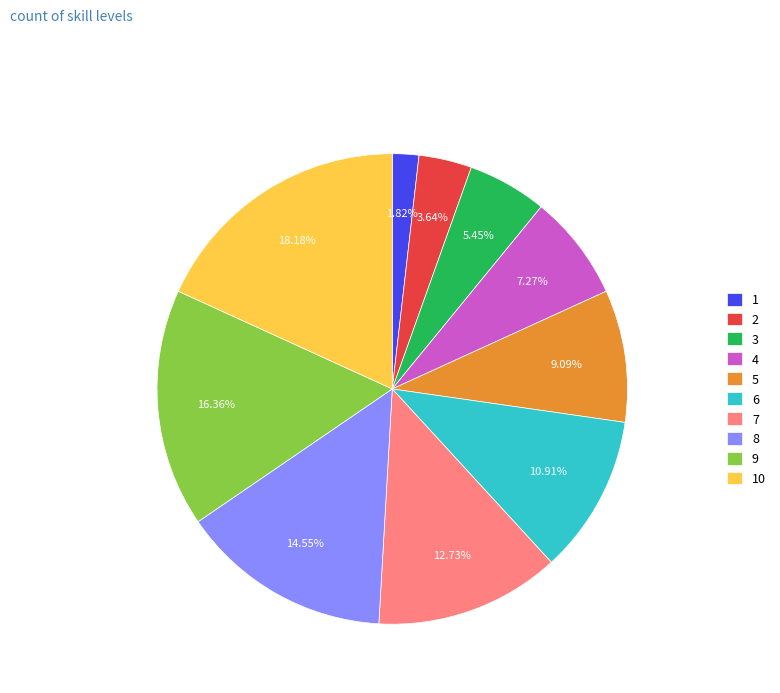

Is the sum of 2 and 8 greater than half?

No